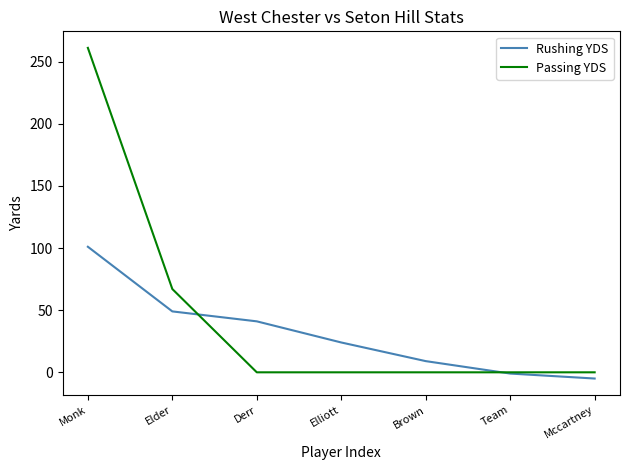

Rank the series by their average value, from highest to lowest.

Passing YDS, Rushing YDS